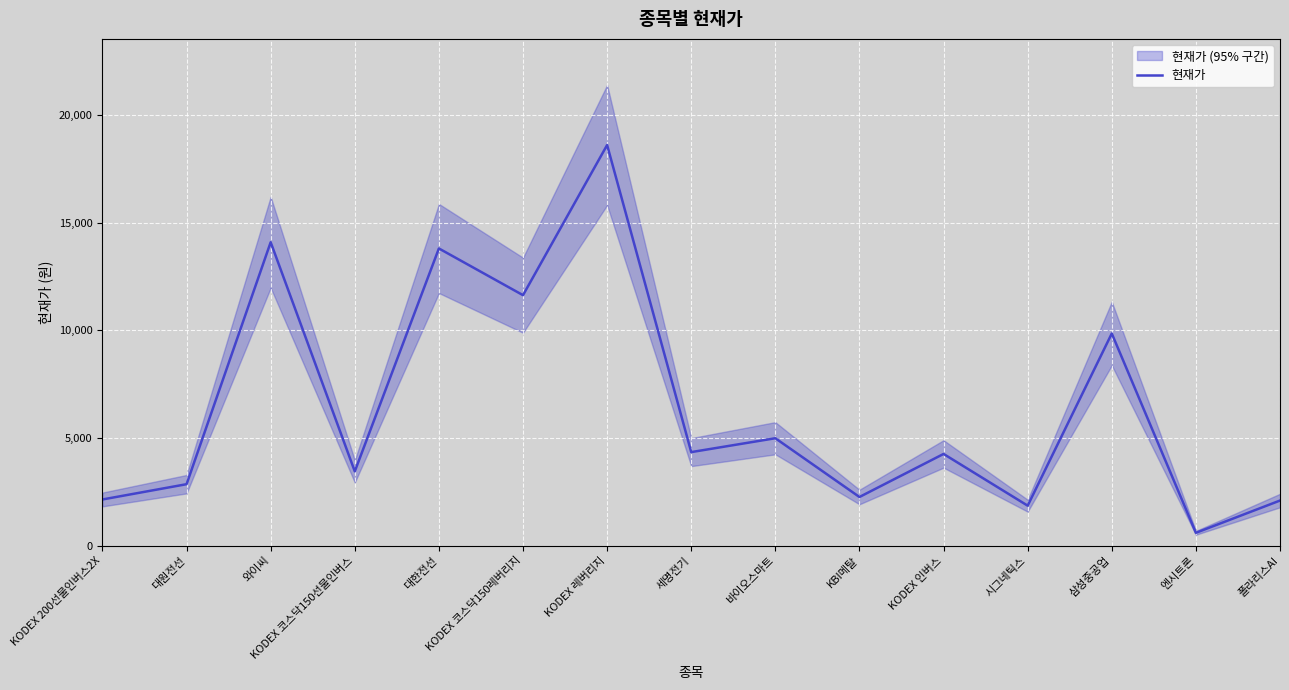

Rank the categories by value from lowest to highest.

엔시트론, 시그네틱스, 폴라리스AI, KODEX 200선물인버스2X, KBI메탈, 대원전선, KODEX 코스닥150선물인버스, KODEX 인버스, 세명전기, 바이오스마트, 삼성중공업, KODEX 코스닥150레버리지, 대한전선, 와이씨, KODEX 레버리지